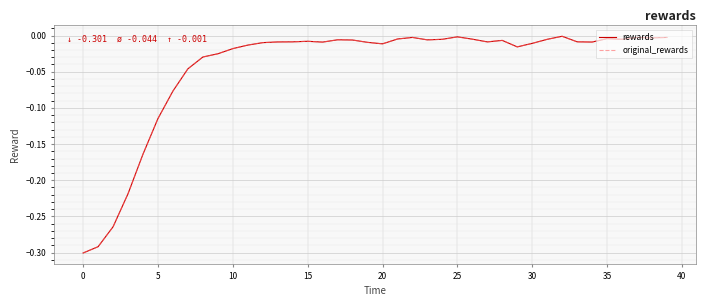

Is this an area chart (filled region under the line)?

No